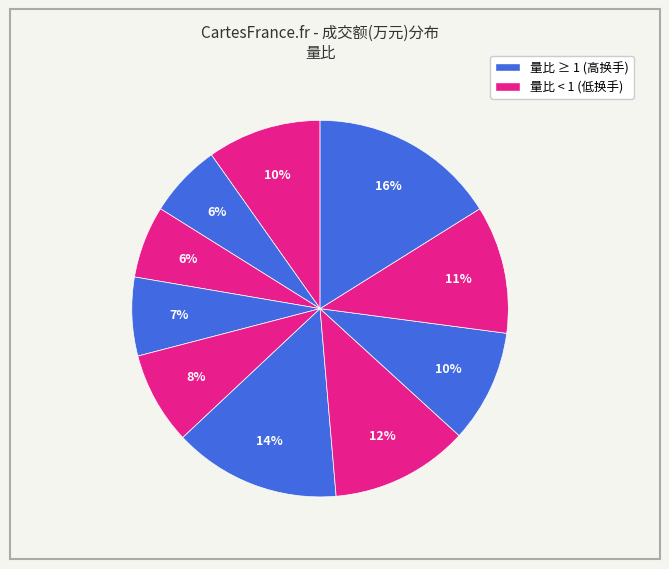

How many segments does this pie chart have?

10